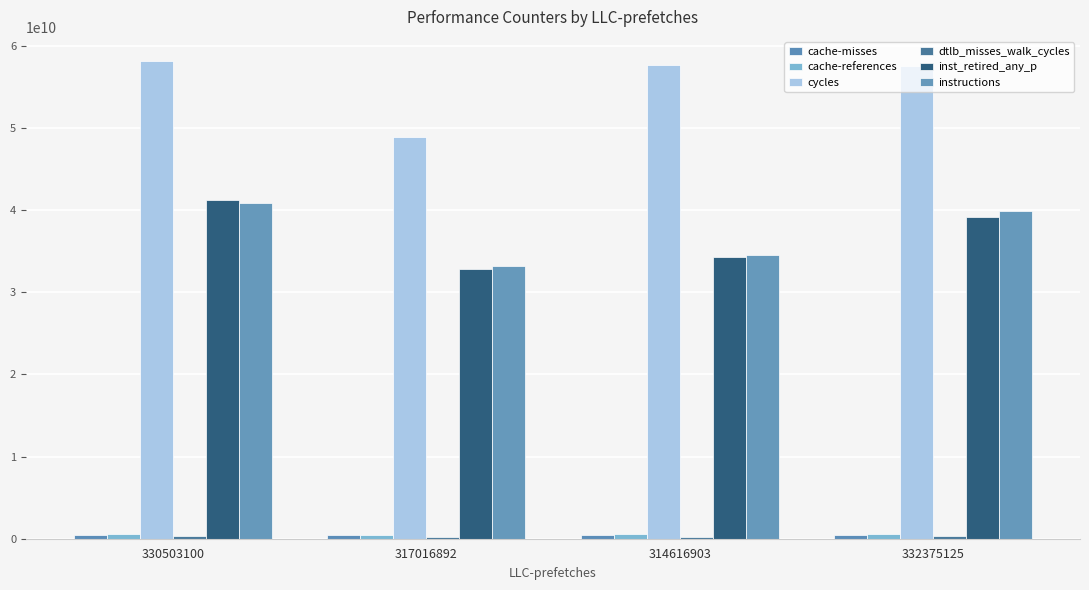

What position from the right is 317016892?

3